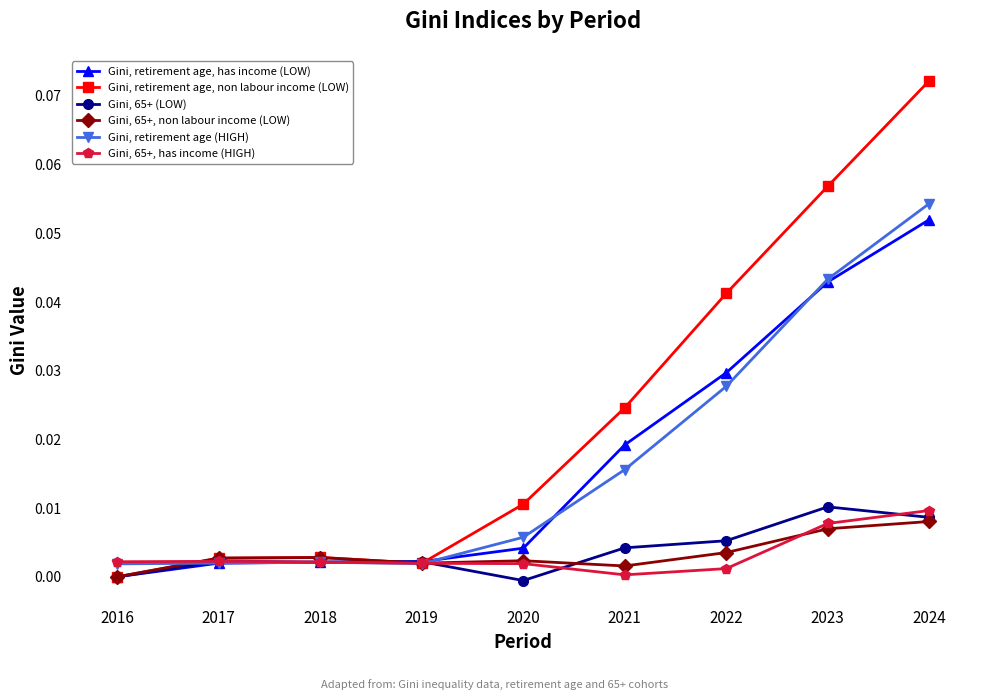

The Gini, 65+, has income (HIGH) series shows 0.0 at 2017. True or false?

True